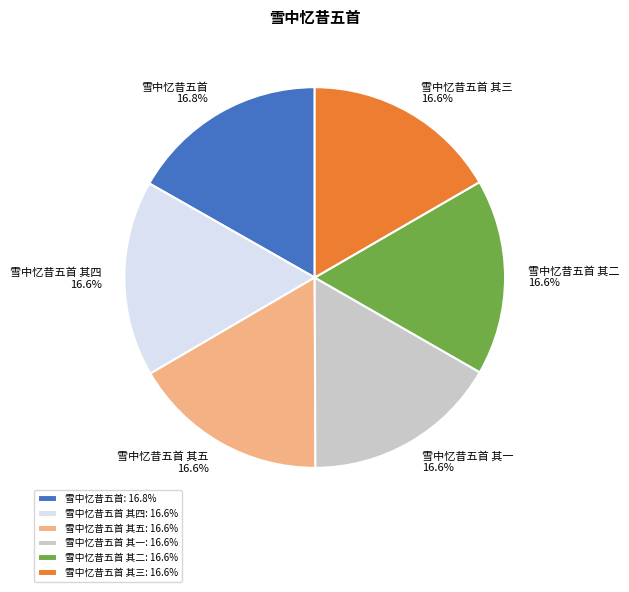

True or false: 雪中忆昔五首 其一 accounts for 17% of the total.

True